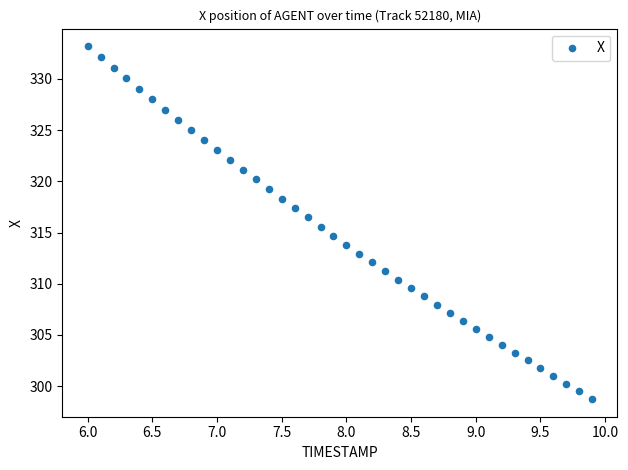

What is the range of Y values (max minus min)?

34.5